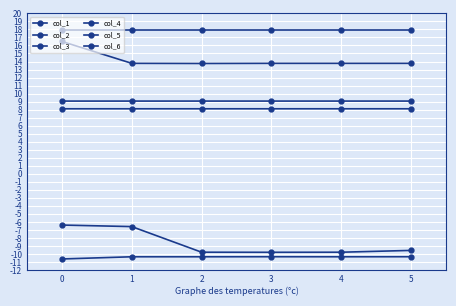

Rank the series by their maximum value, from highest to lowest.

col_5, col_1, col_6, col_2, col_3, col_4